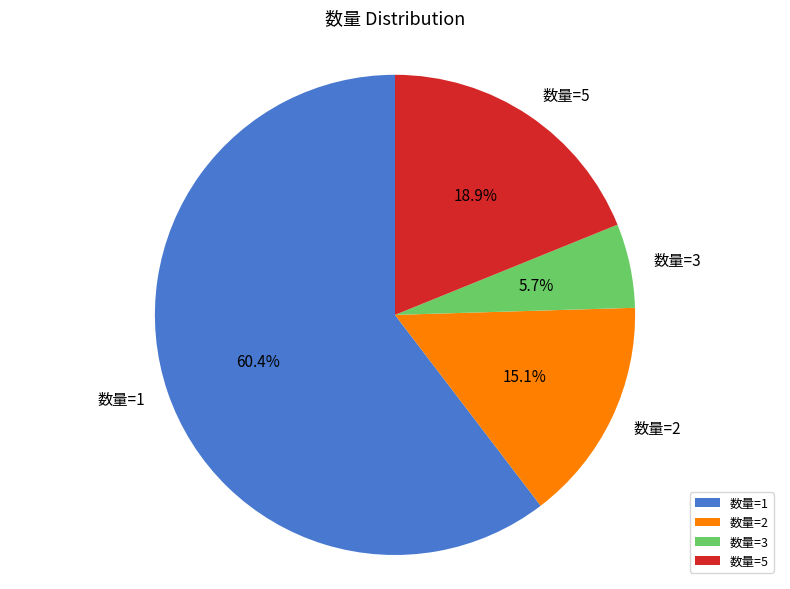

Which slice is the smallest?

数量=3